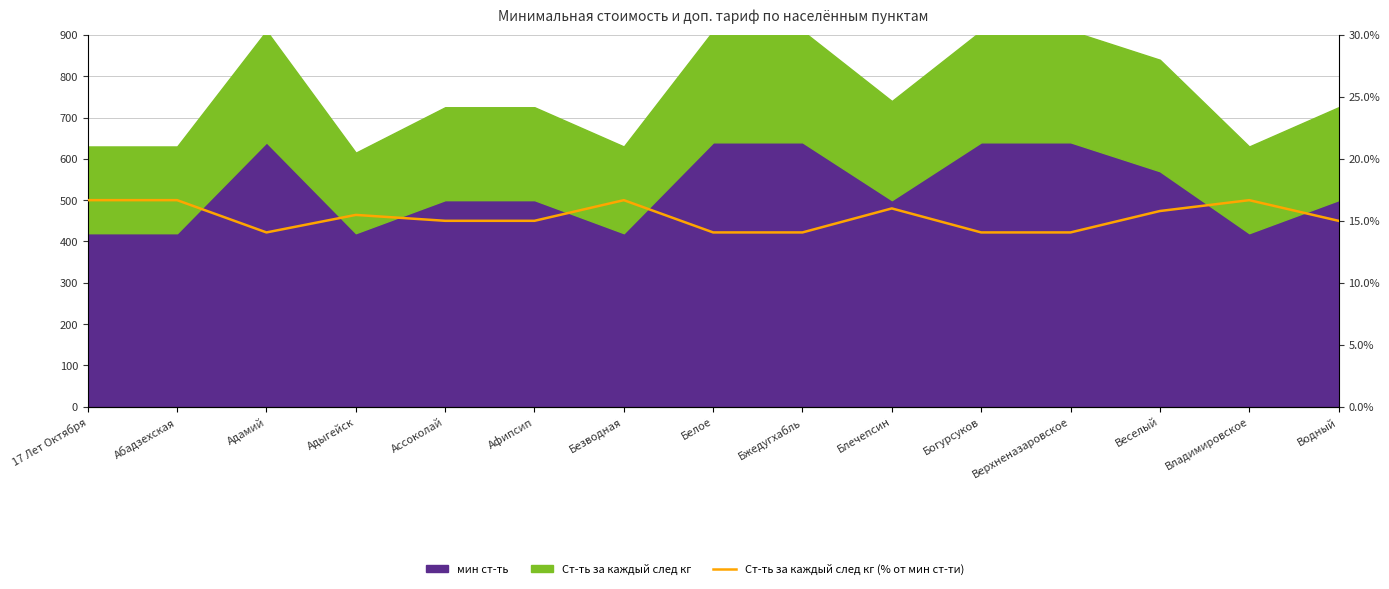

At which label does the data first exceed 15?

17 Лет Октября